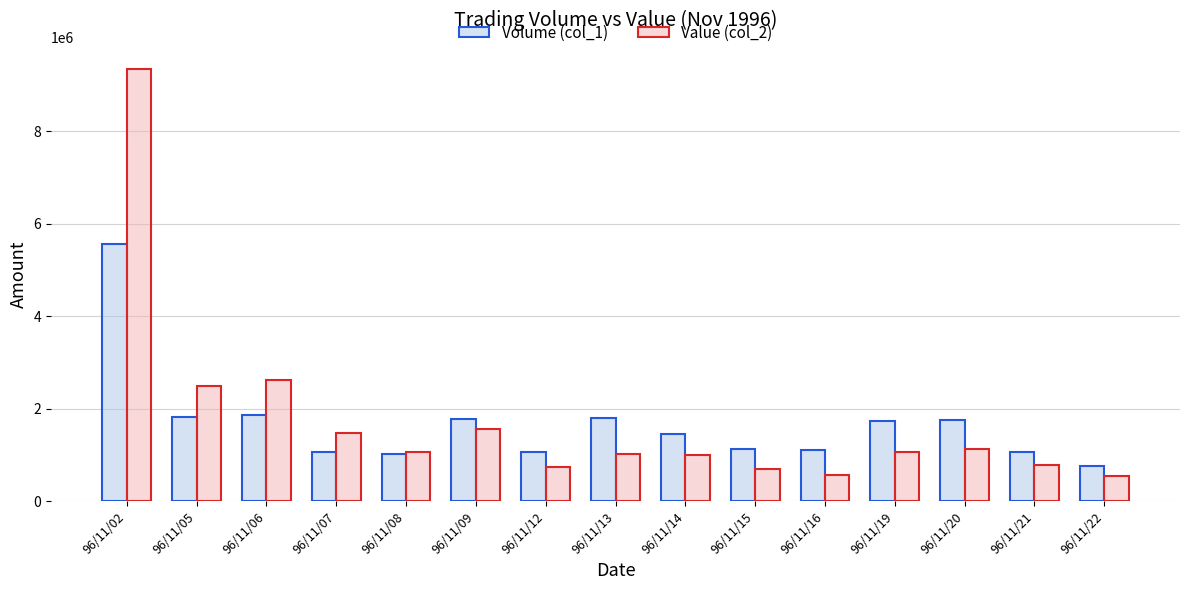

Is the value of Value (col_2) at 96/11/15 greater than the value of Volume (col_1) at 96/11/09?

No